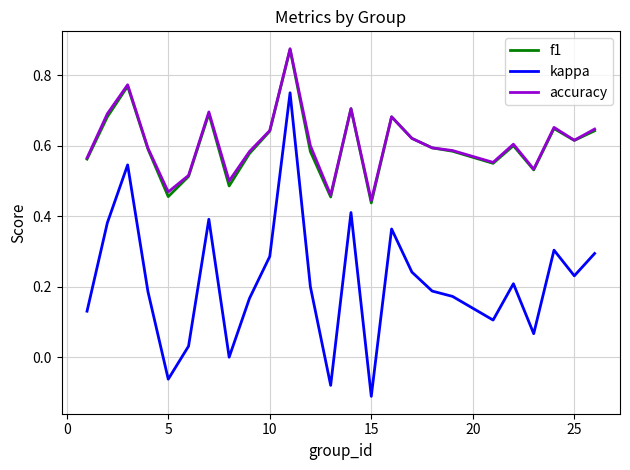

Does the chart have visible grid lines?

Yes